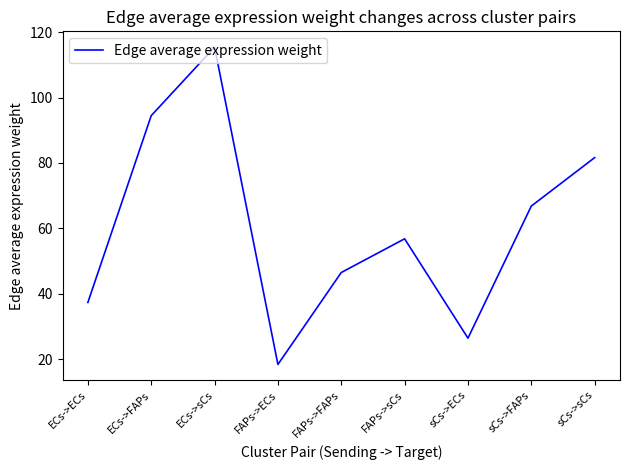

List the labels in order of value, smallest first.

FAPs->ECs, sCs->ECs, ECs->ECs, FAPs->FAPs, FAPs->sCs, sCs->FAPs, sCs->sCs, ECs->FAPs, ECs->sCs